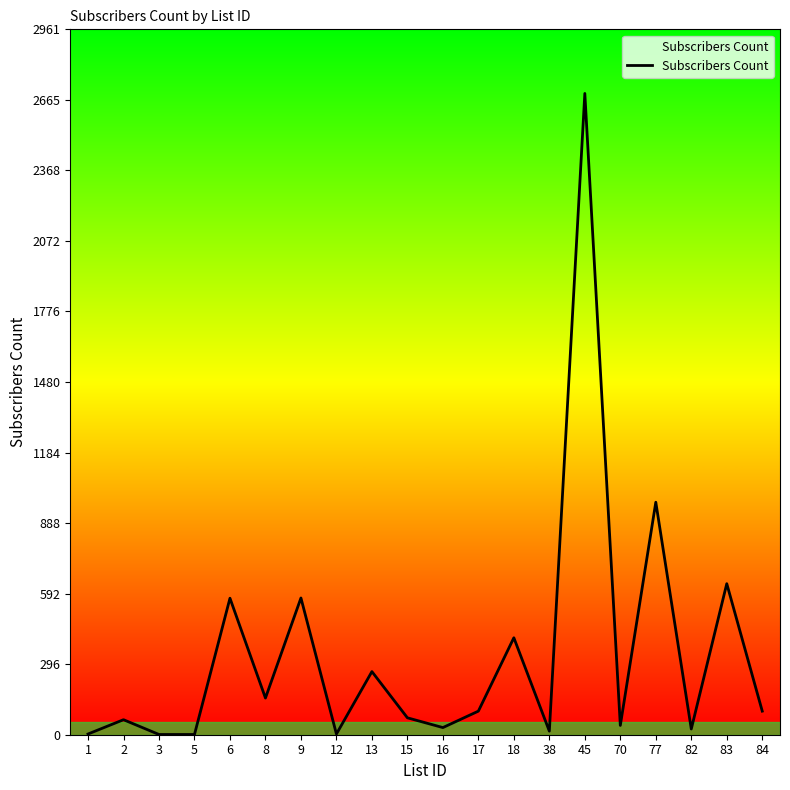

Which has a higher value, 84 or 45?

45